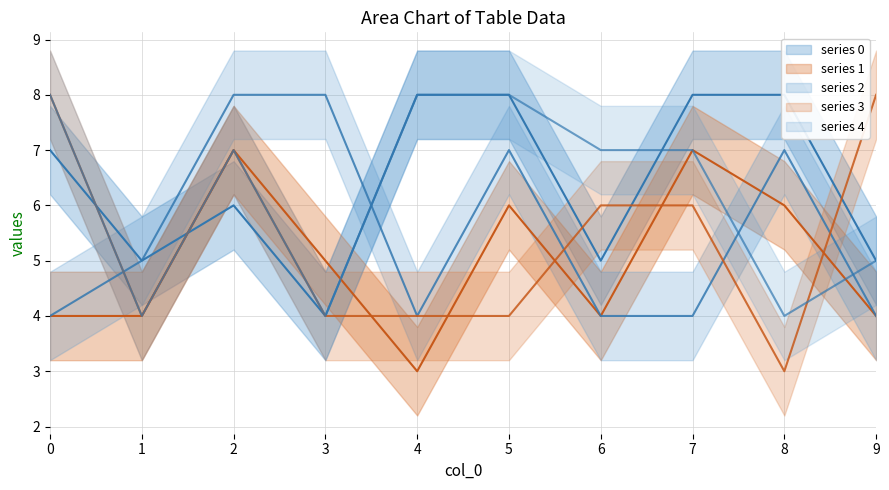

What is the difference between the maximum and minimum values in the 4 series?

4